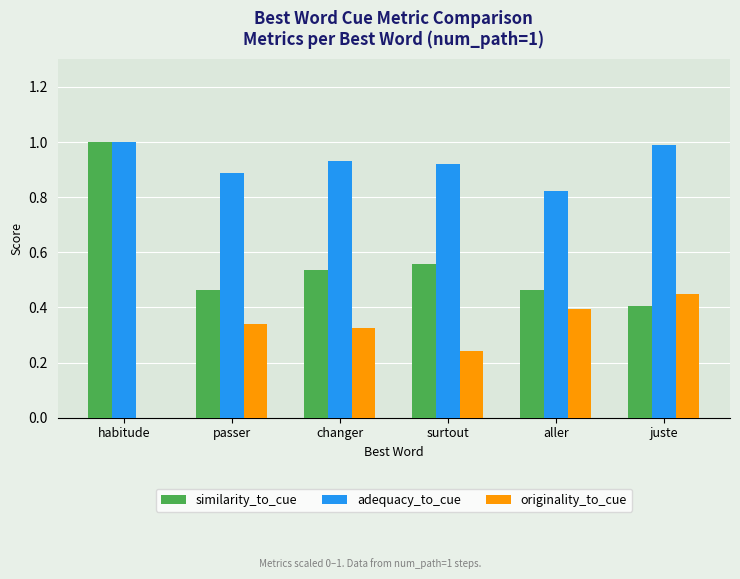

Is it true that similarity_to_cue equals 0.9 at surtout?

False